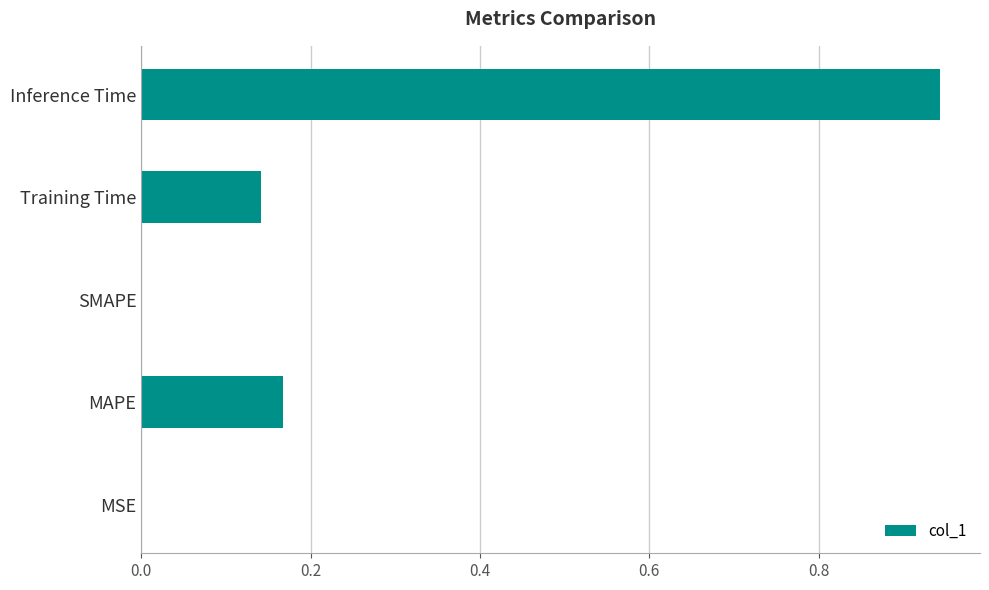

What is the sum of all values?

1.3